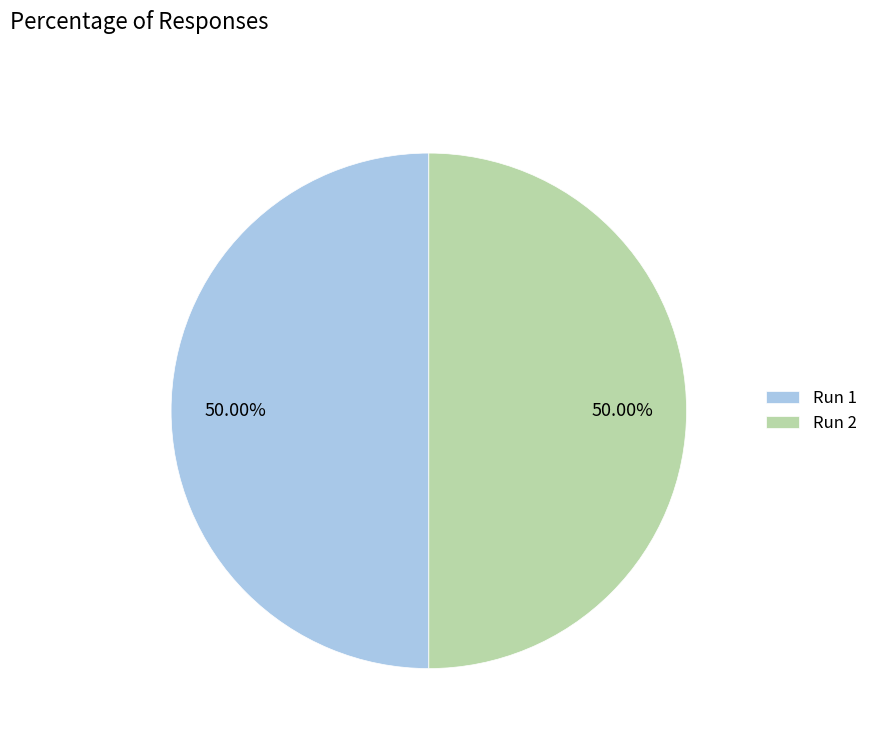

Combined, do Run 2 and Run 1 account for over 50%?

Yes